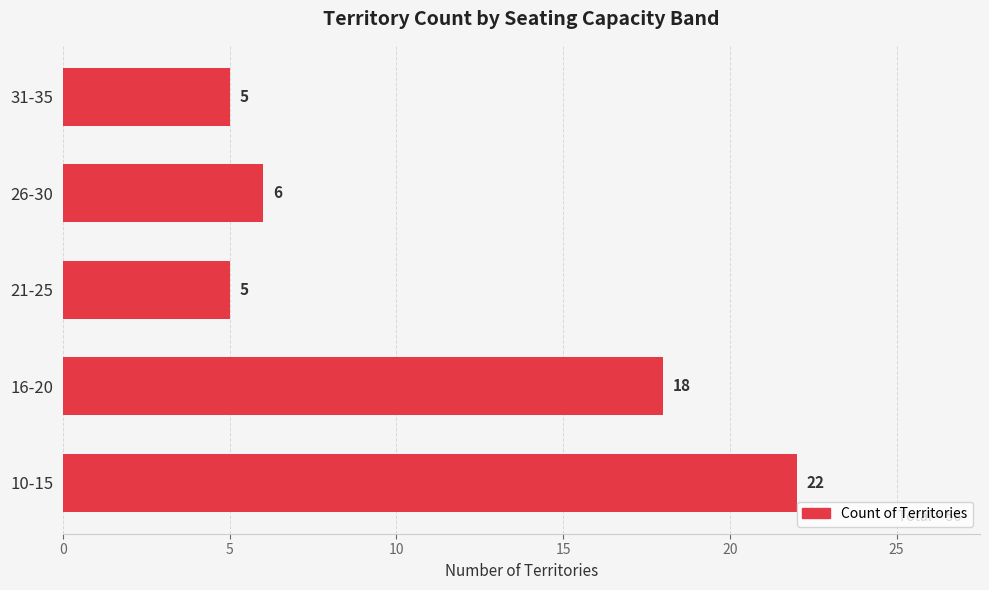

Which label corresponds to the largest value in the chart?

10-15